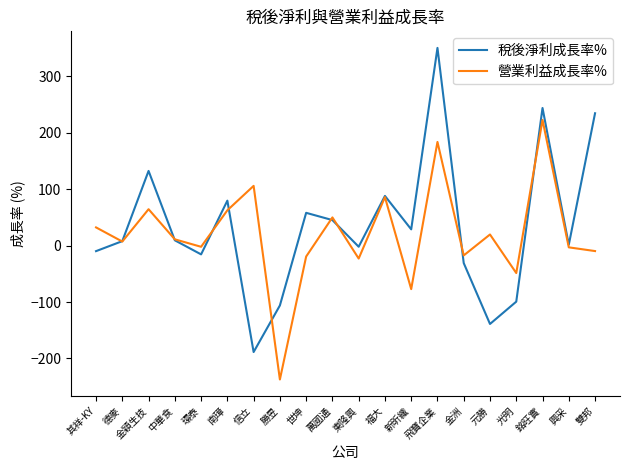

True or false: 稅後淨利成長率% has more than 0 interior local peaks.

True